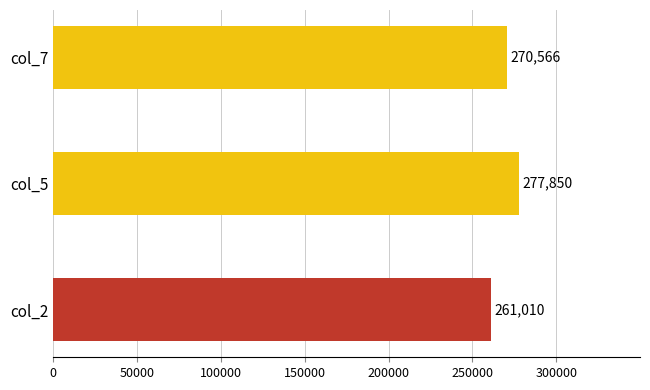

What is the smallest value displayed?

261010.3